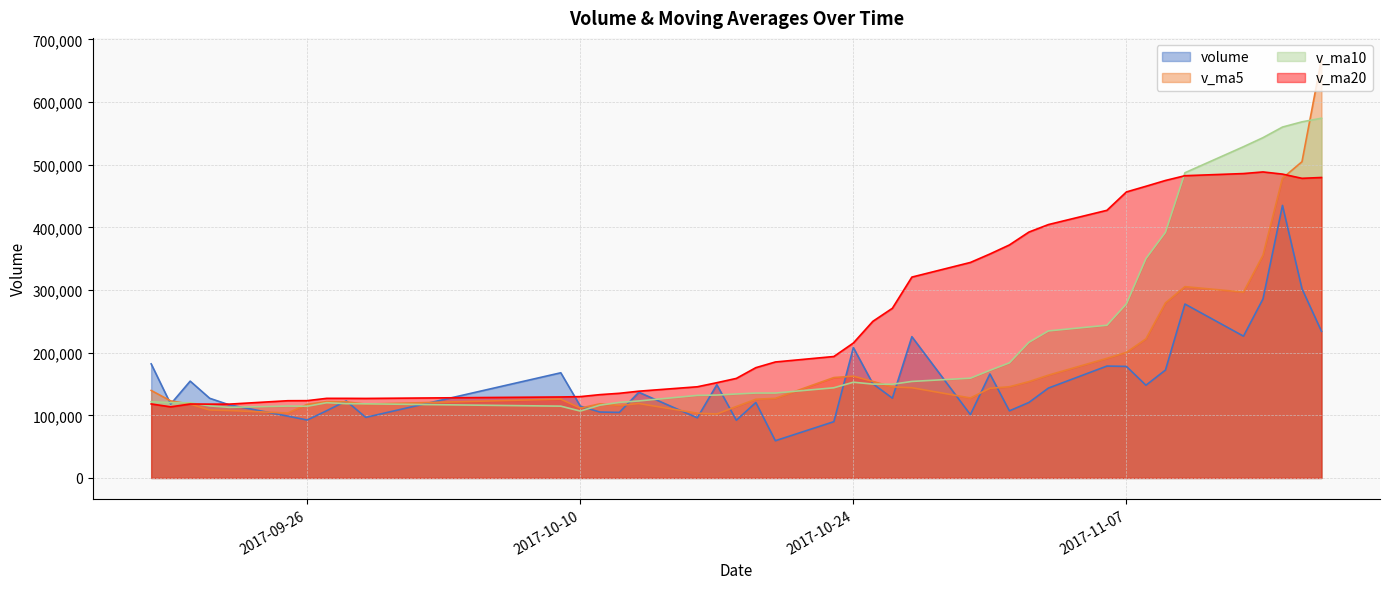

The value of volume at 2017-11-09 is 50997.9. True or false?

False